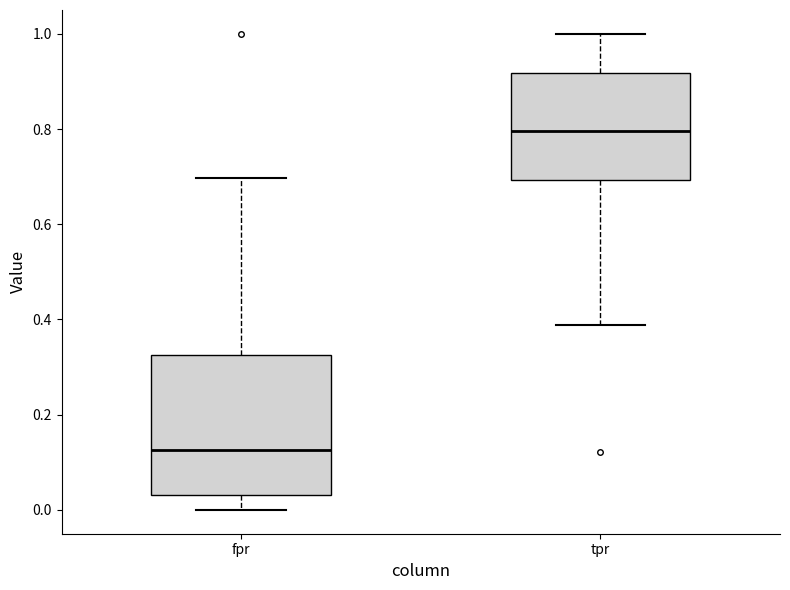

Reading left to right, read every box against the y-axis: the position of its median line, the range the box covers, and the ends of its whiskers. The values are not printed on the chart, so give them approximately, as read against the axis.

fpr: median 0.12, box 0.04 to 0.32, whiskers 0.00 to 0.70
tpr: median 0.80, box 0.70 to 0.92, whiskers 0.38 to 1.00